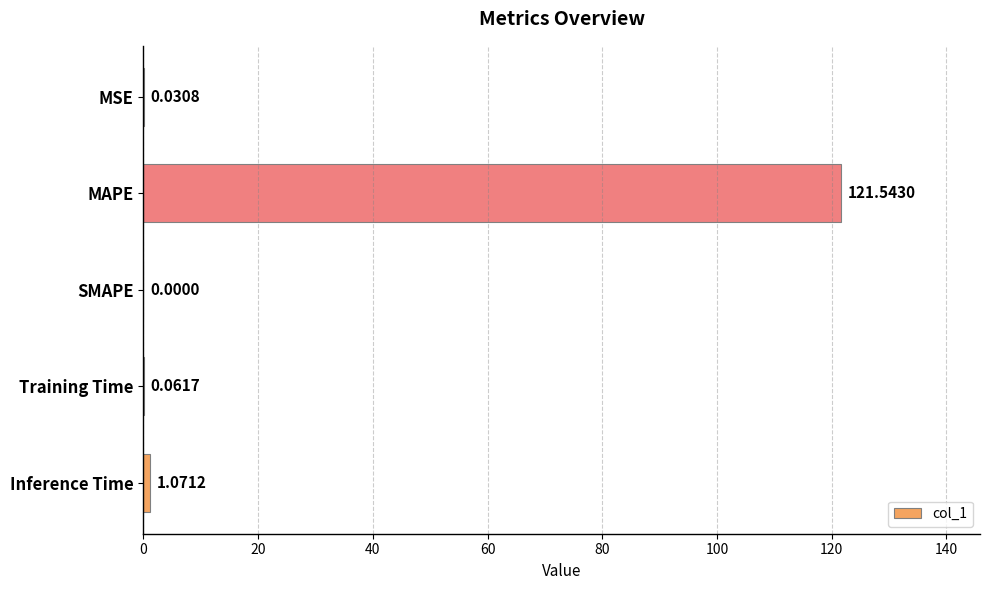

Between Inference Time and SMAPE, which is larger?

Inference Time